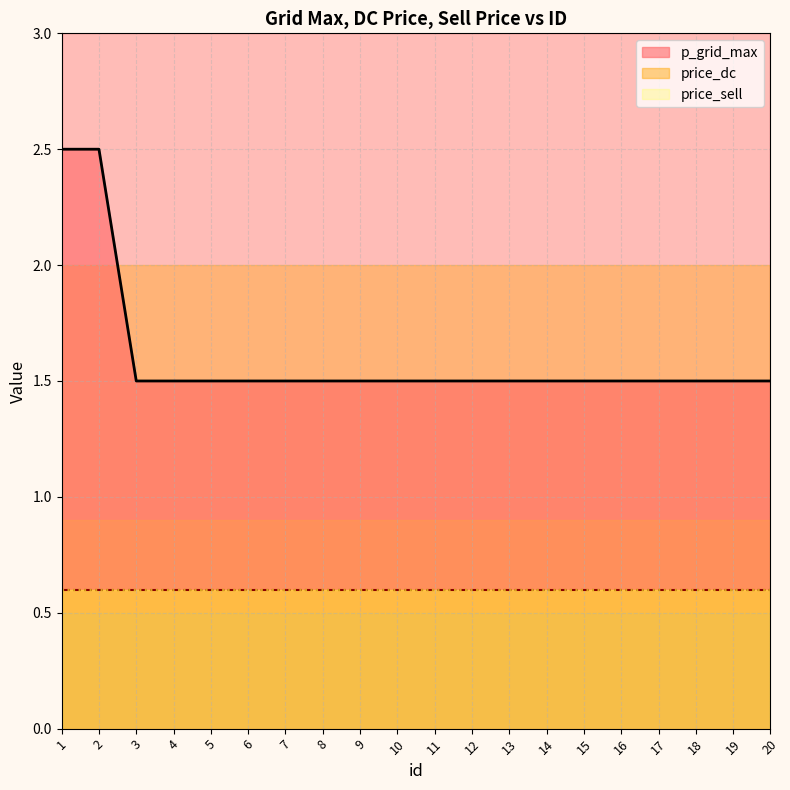

True or false: price_sell has a value of 0.3 at 7.

False